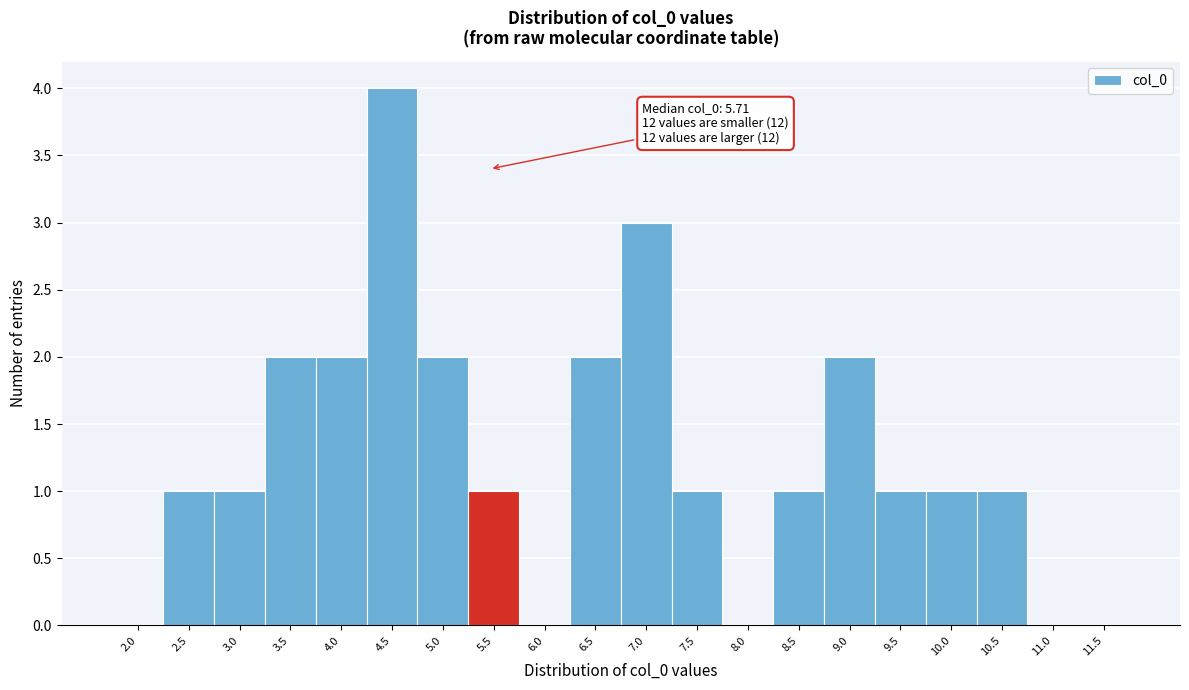

Reading left to right, extract all data points from this chart.

2.0=0	2.5=1	3.0=1	3.5=2	4.0=2	4.5=4	5.0=2	5.5=1	6.0=0	6.5=2	7.0=3	7.5=1	8.0=0	8.5=1	9.0=2	9.5=1	10.0=1	10.5=1	11.0=0	11.5=0